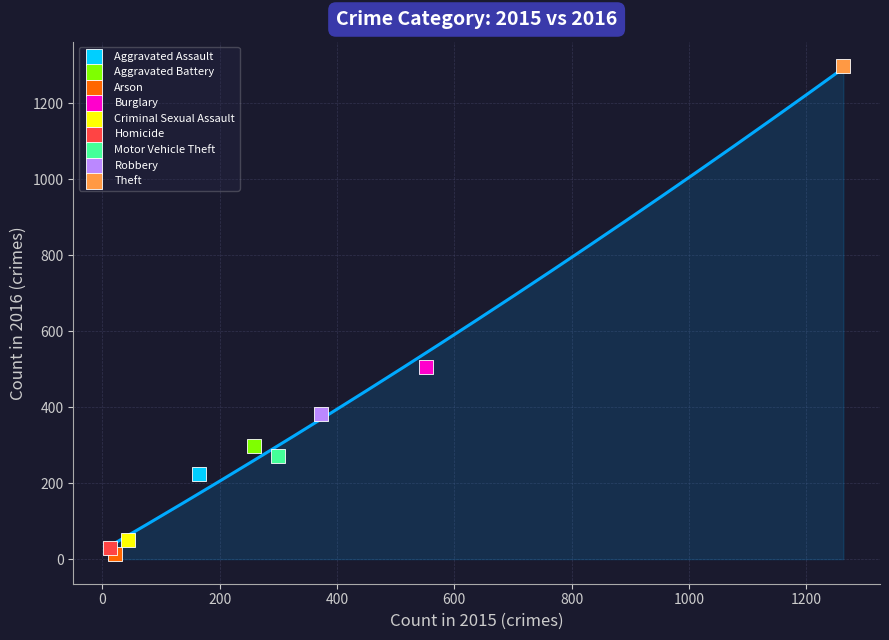

Which series reaches the maximum Y coordinate?

Theft